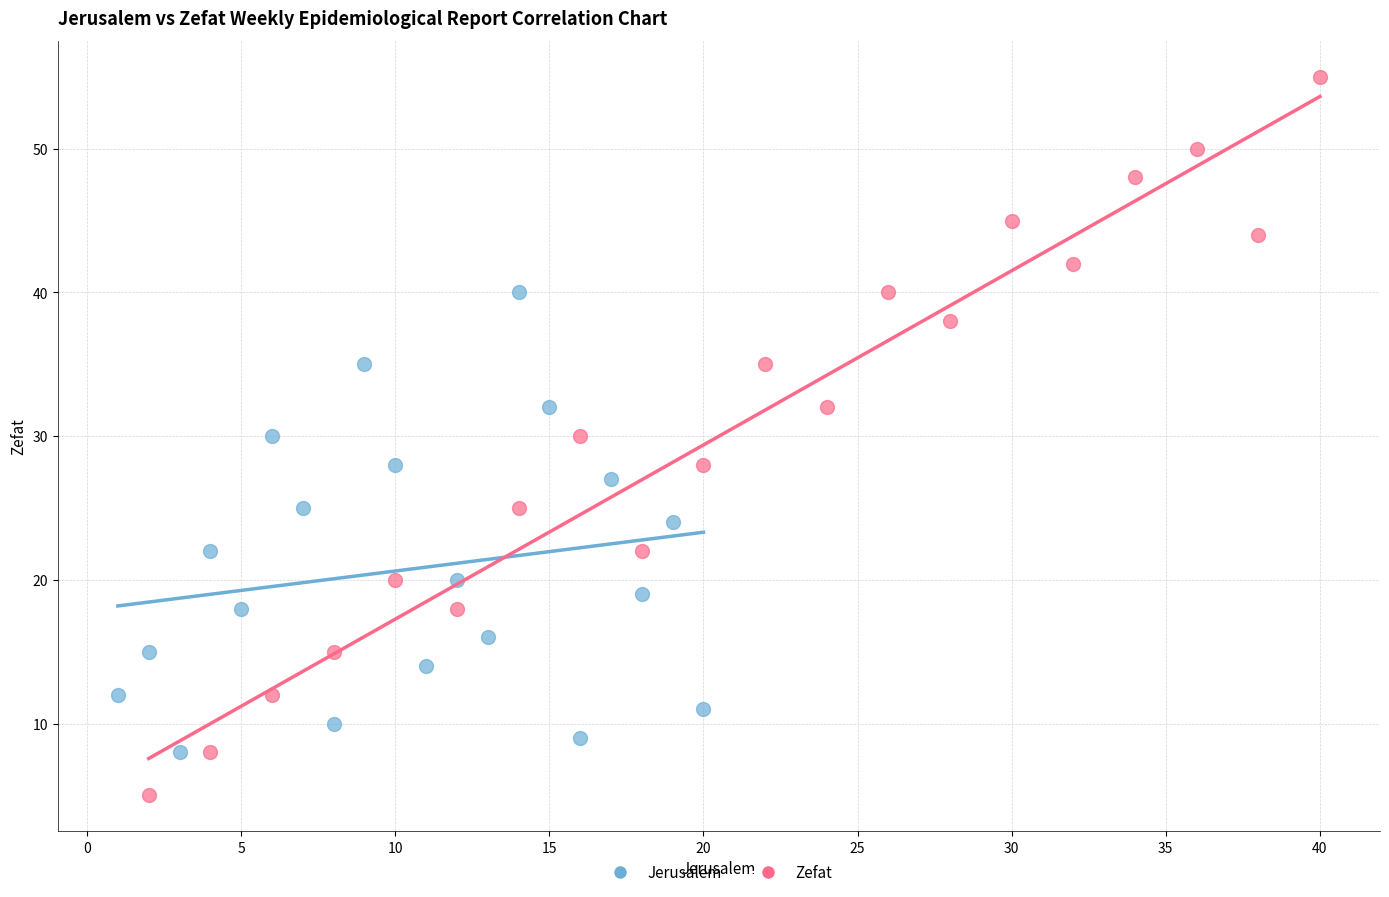

Which series has the widest spread of Y values?

Zefat